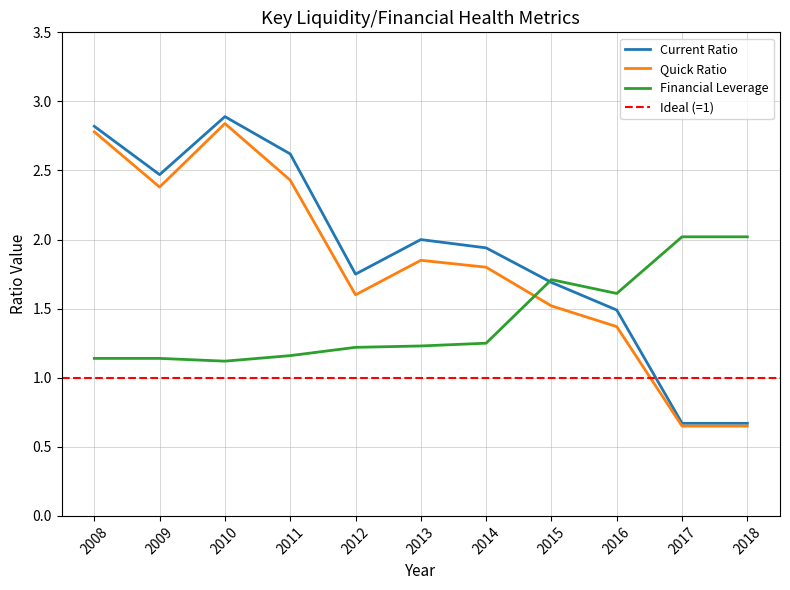

True or false: Current Ratio has a value of 1.9 at 2014.

True